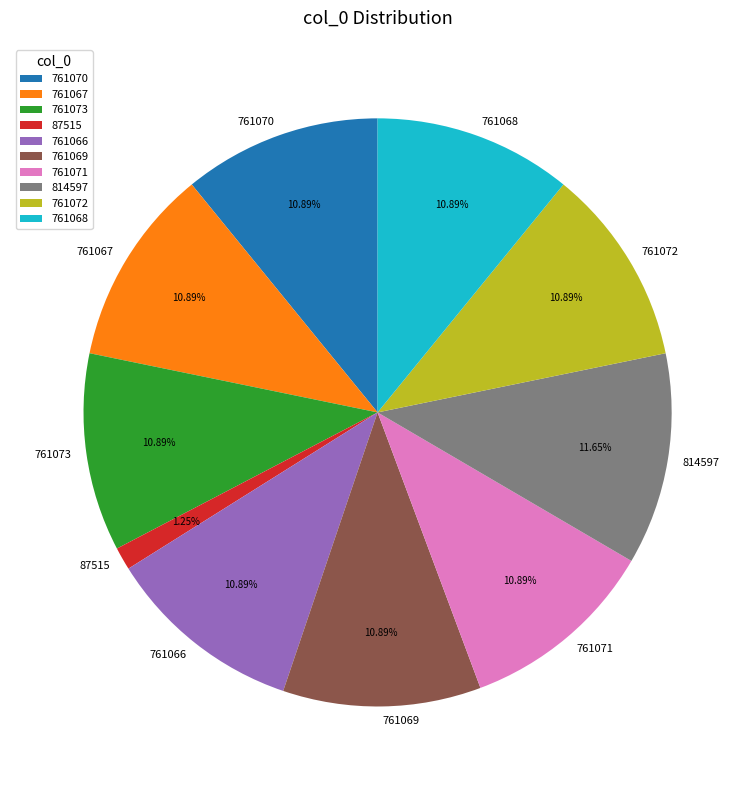

To the nearest percent, what is the average slice percentage?

10%